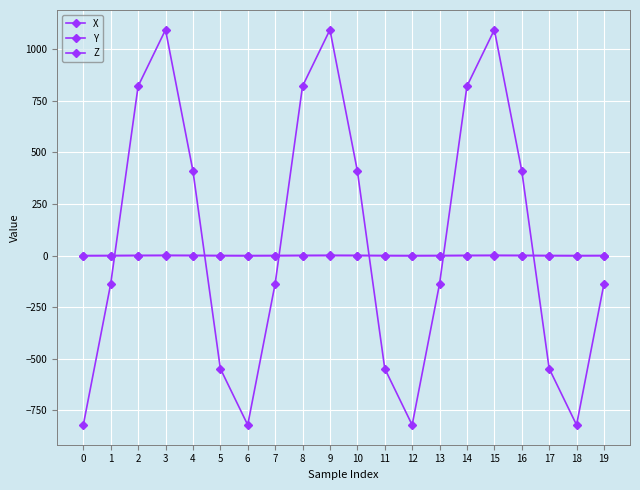

How many lines are shown in the chart?

3